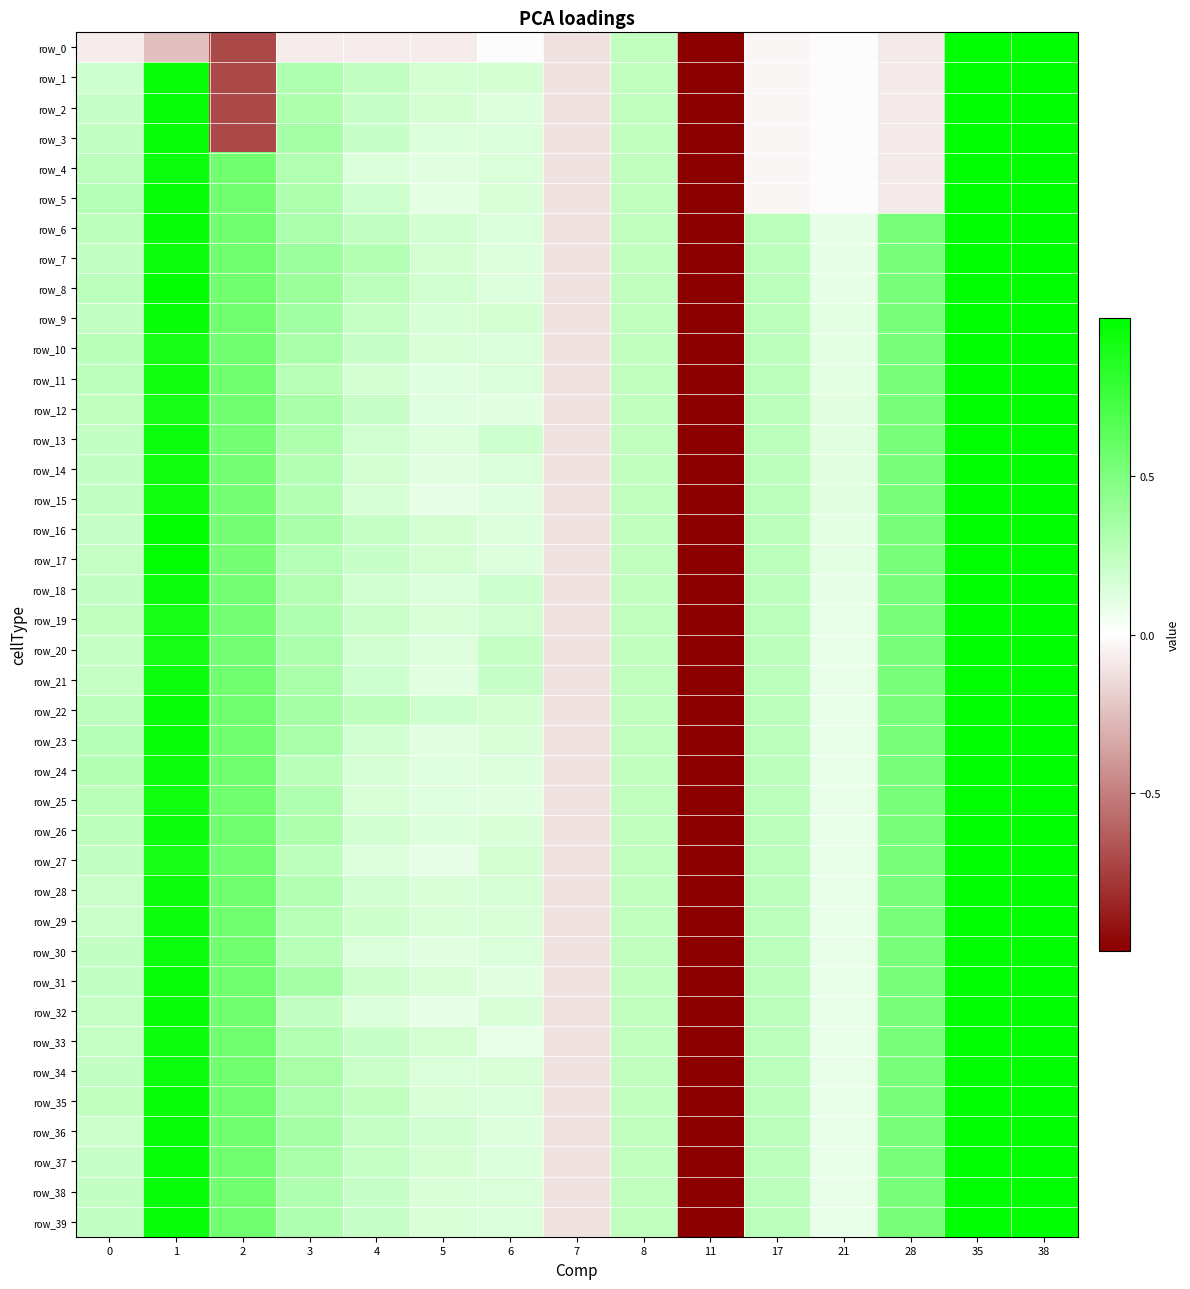

Which series has the widest spread of values?

row_0